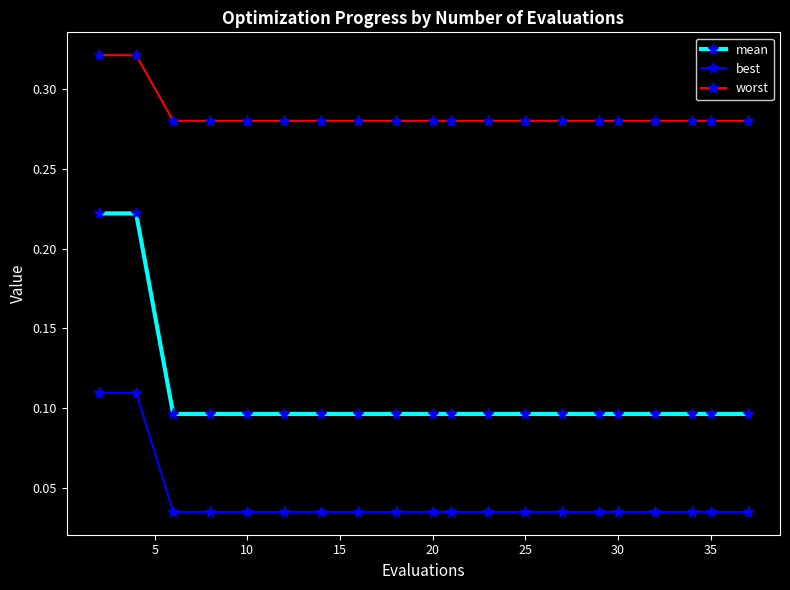

How many data points does each series have?

20